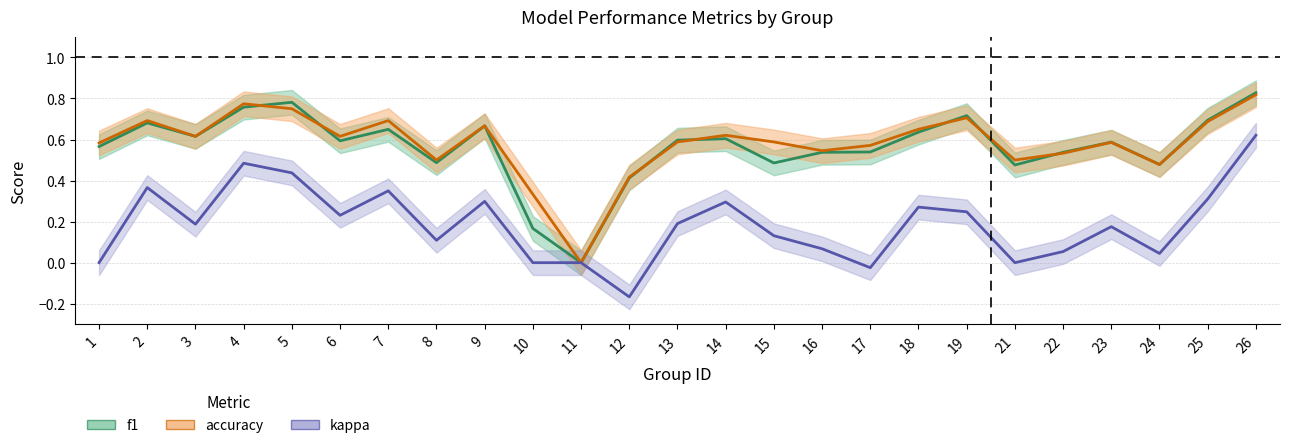

True or false: kappa and f1 intersect in this chart.

False